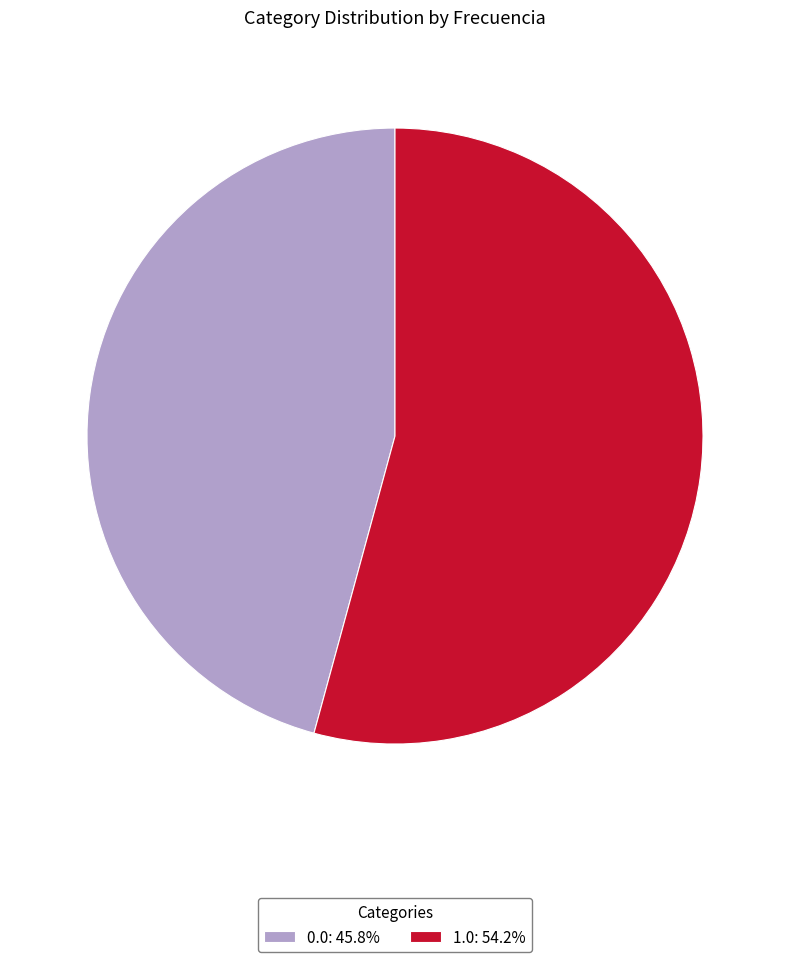

What is the ratio of the value at 0.0: 45.8% to the value at 1.0: 54.2%?

0.8